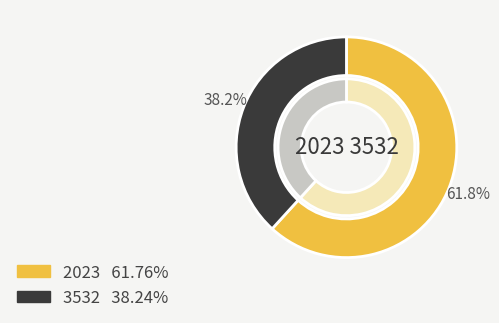

What percentage is NOT represented by 3532?

61.8%